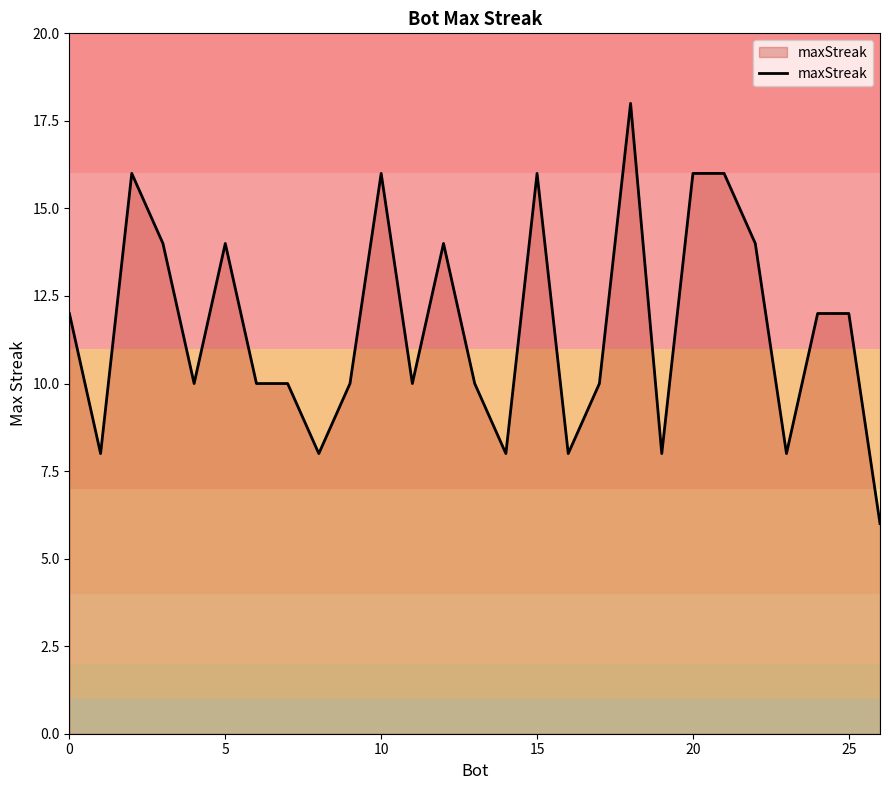

What is the minimum value shown in the chart?

6